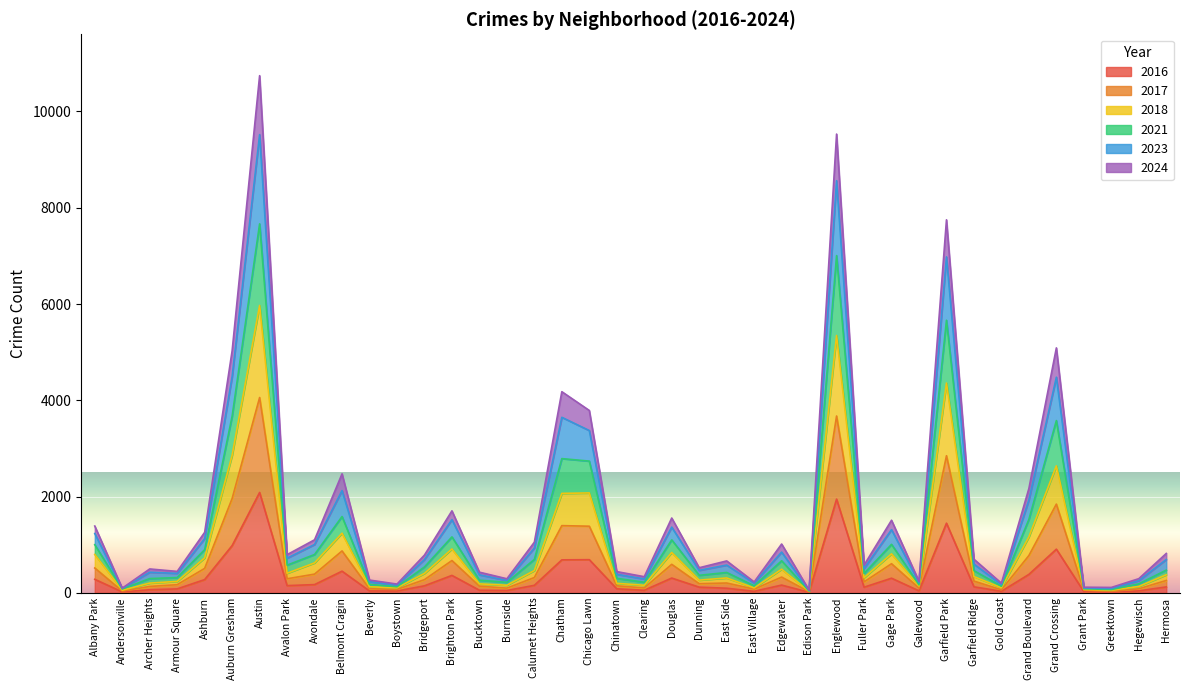

What is the difference between the highest and lowest values at Dunning?

403